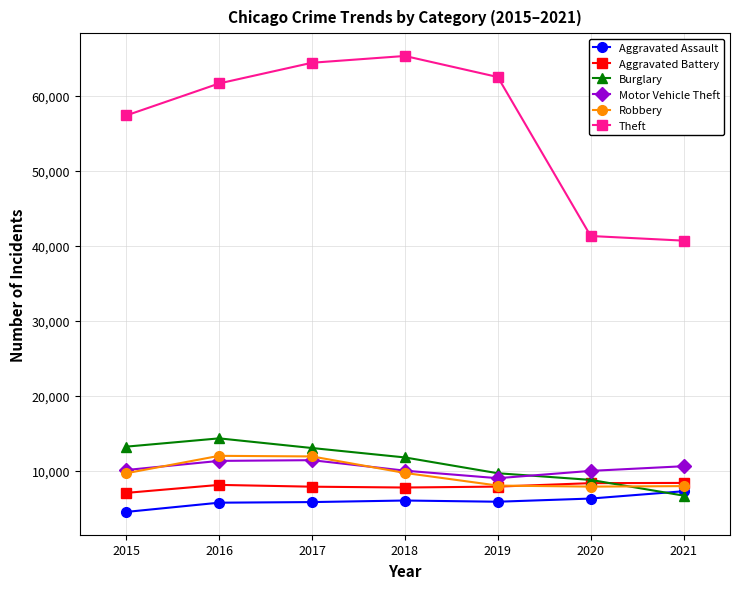

At which label does Motor Vehicle Theft reach its minimum?

2019